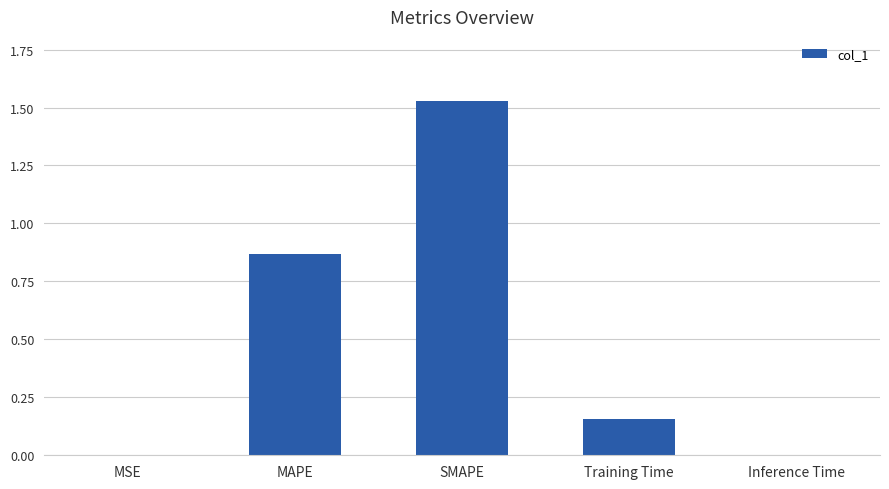

Which has a higher value, MAPE or SMAPE?

SMAPE